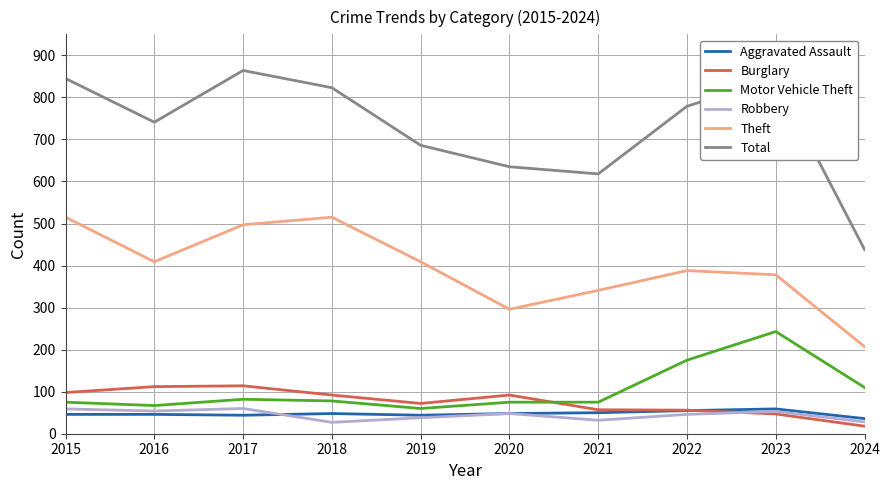

Which series has the widest spread of values?

Total